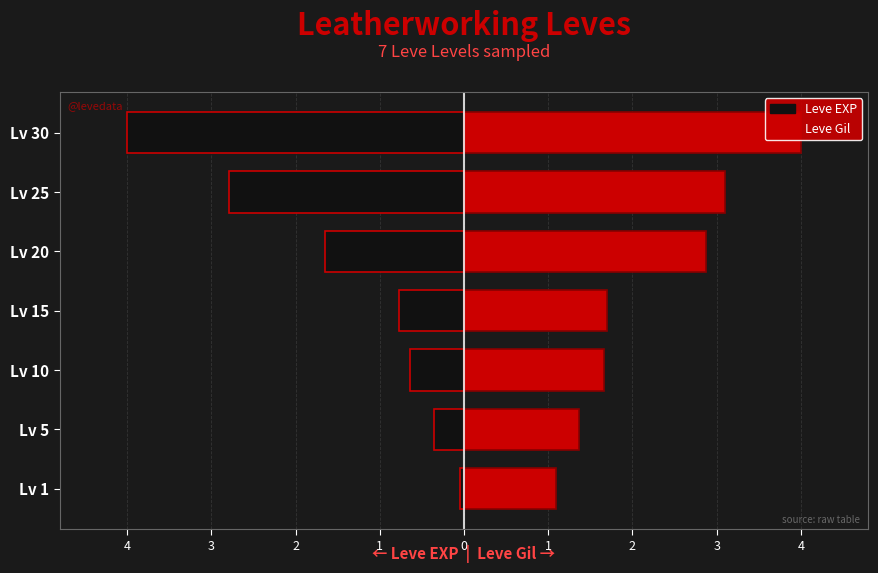

Count the number of data series in this chart.

2